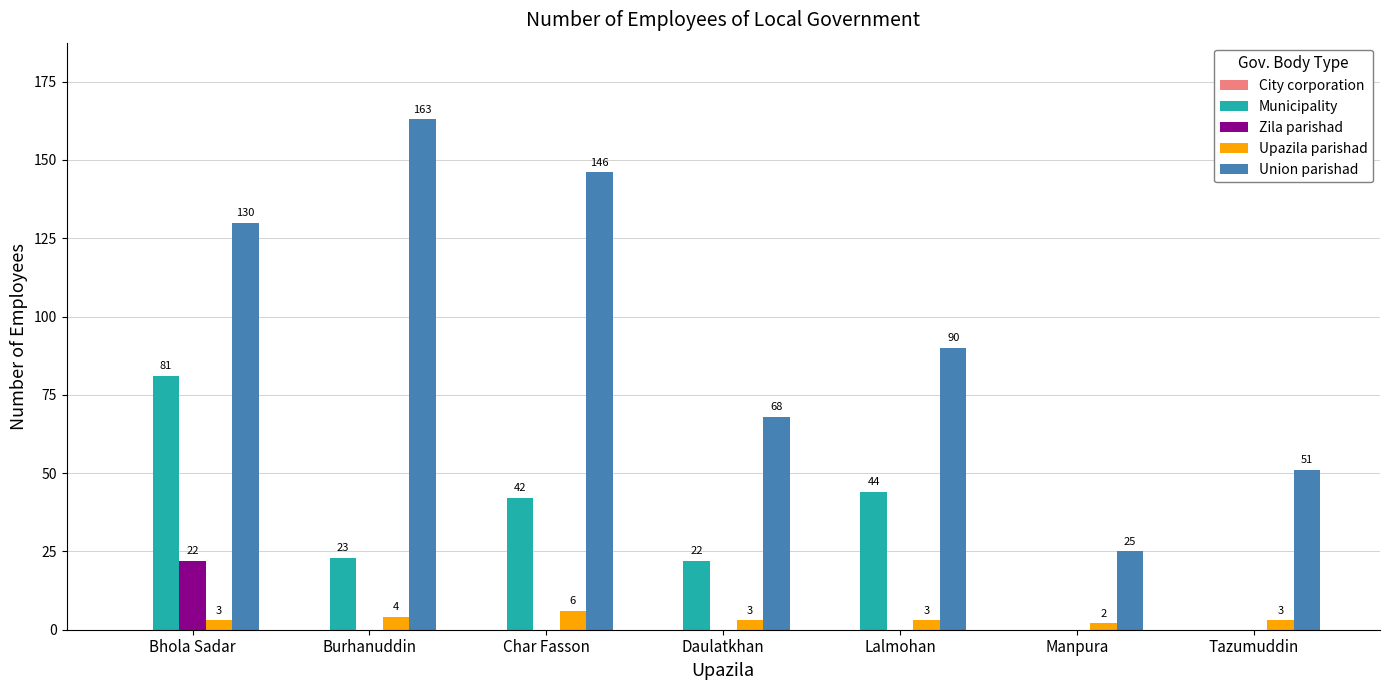

What is the sum of all Union parishad values?

673